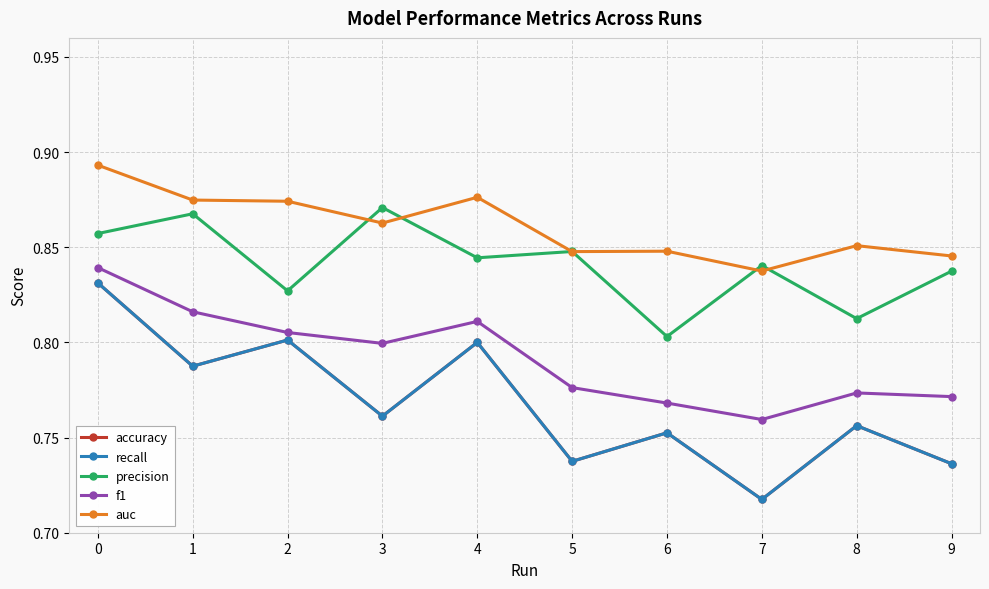

Is this an area chart (filled region under the line)?

No